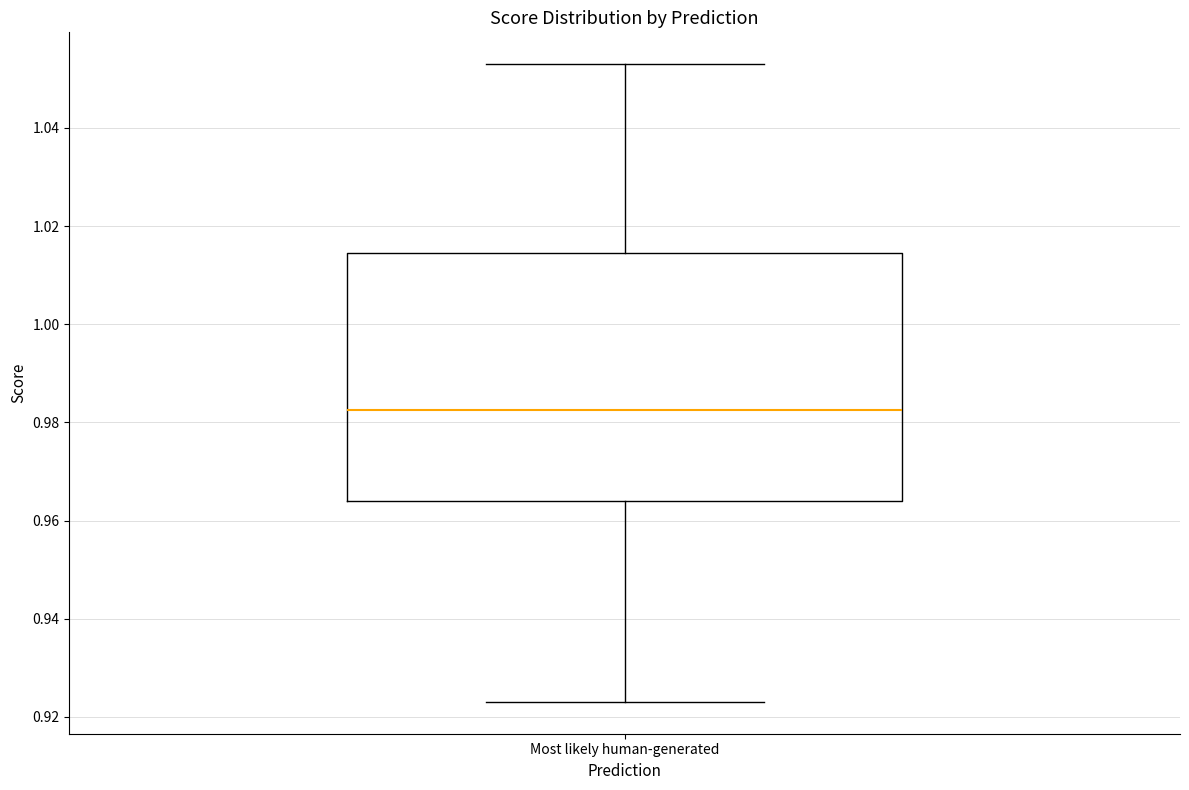

Read this box plot against the y-axis: the position of the median line, the range covered by the box, and the ends of both whiskers. The values are not printed on the chart, so give them approximately, as read against the axis.

median 0.982, box 0.964 to 1.014, whiskers 0.924 to 1.052